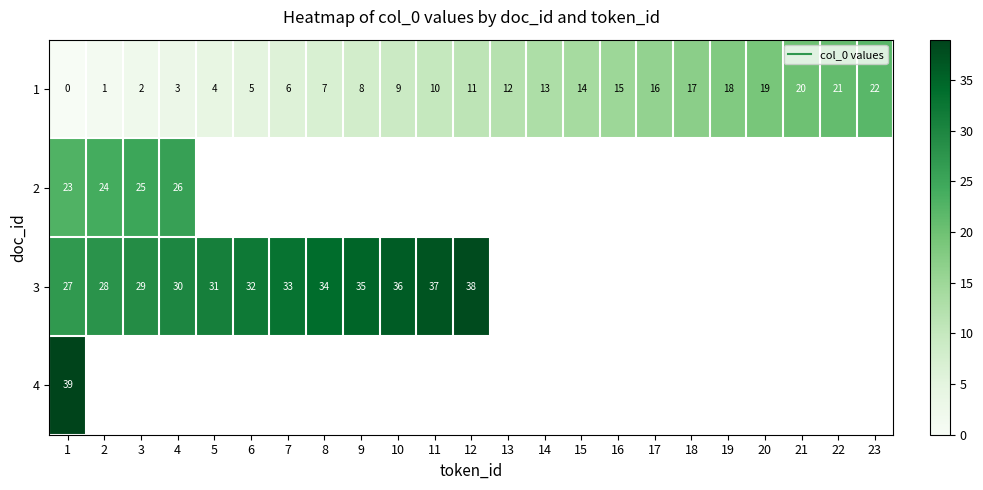

Which has a higher value, 21 or 1?

21